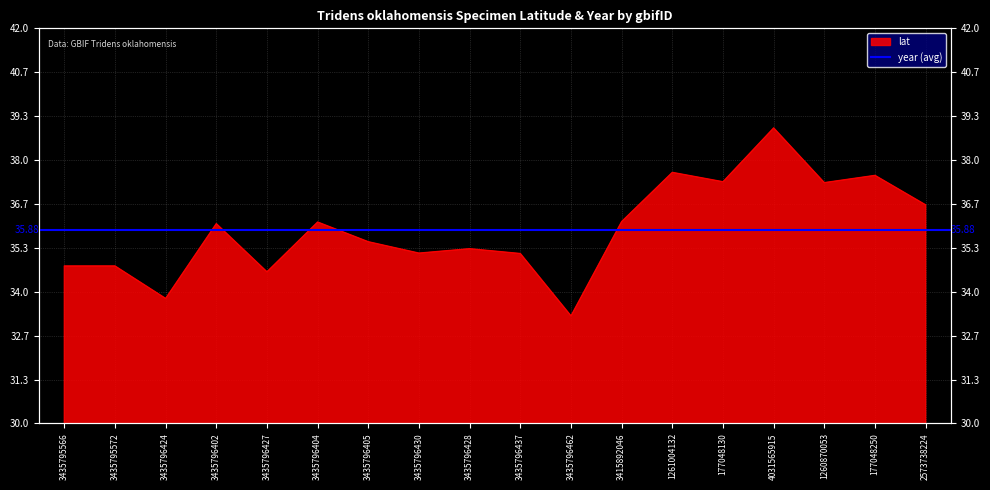

Where is the first local maximum?

3435795572